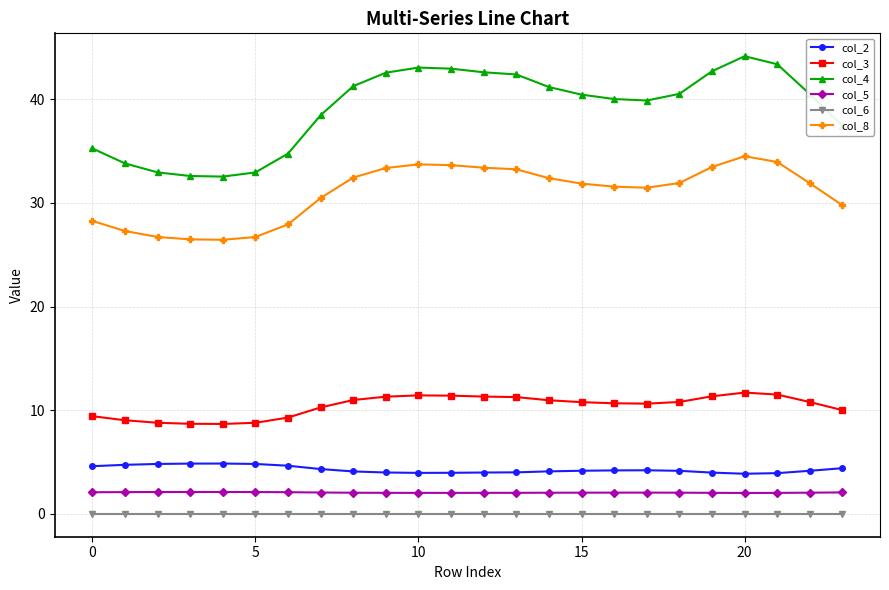

What is the value of the col_2 point at the 5th from the left?

4.9